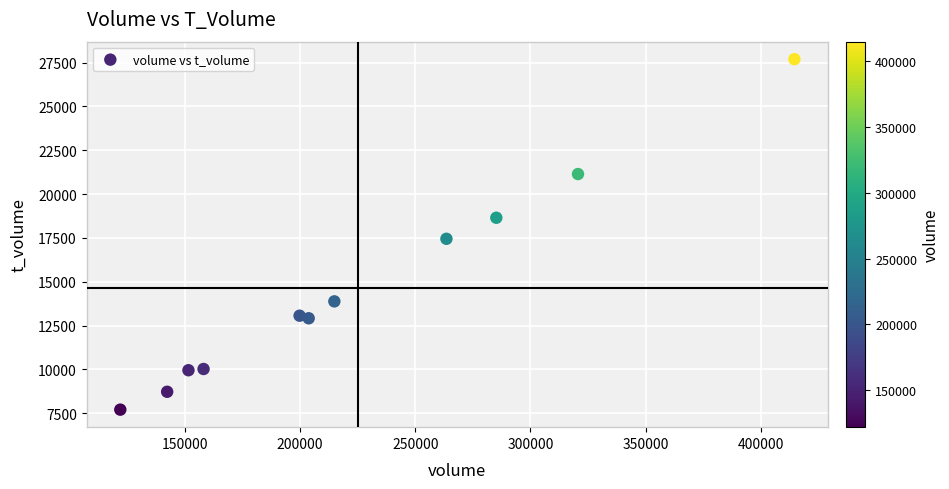

What Y value in the scatter plot is closest to 17697?

17447